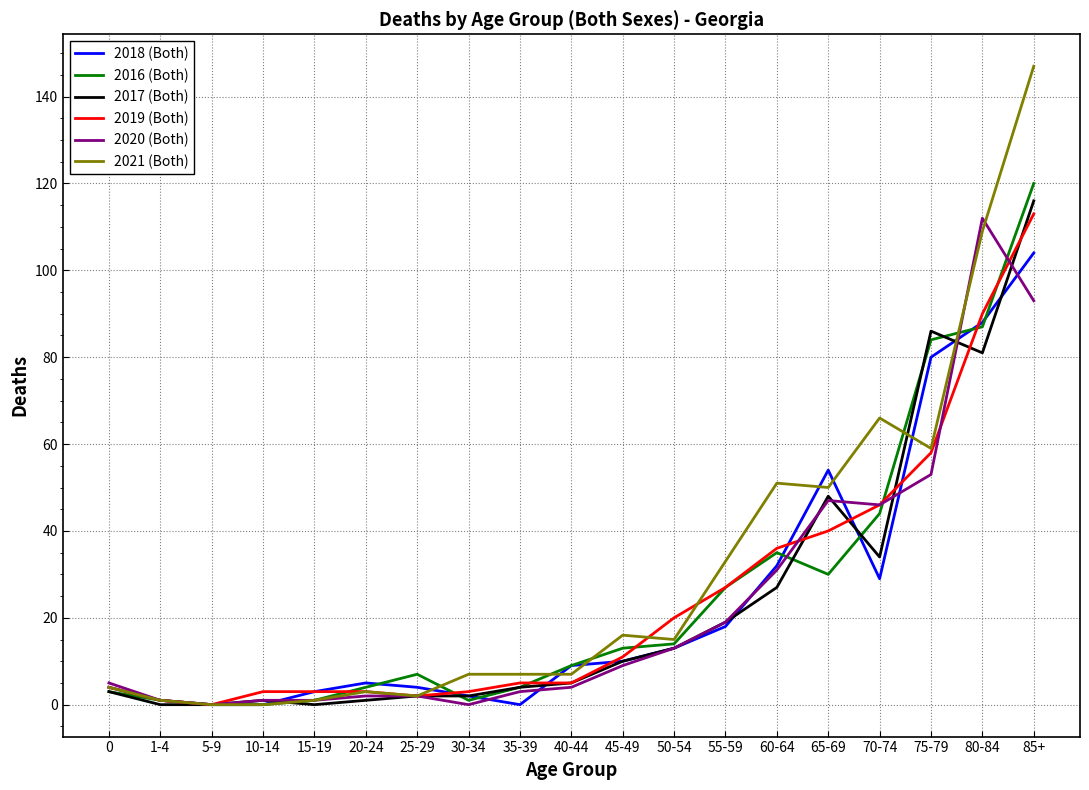

True or false: 2021 (Both) has a value of 81 at 65-69.

False